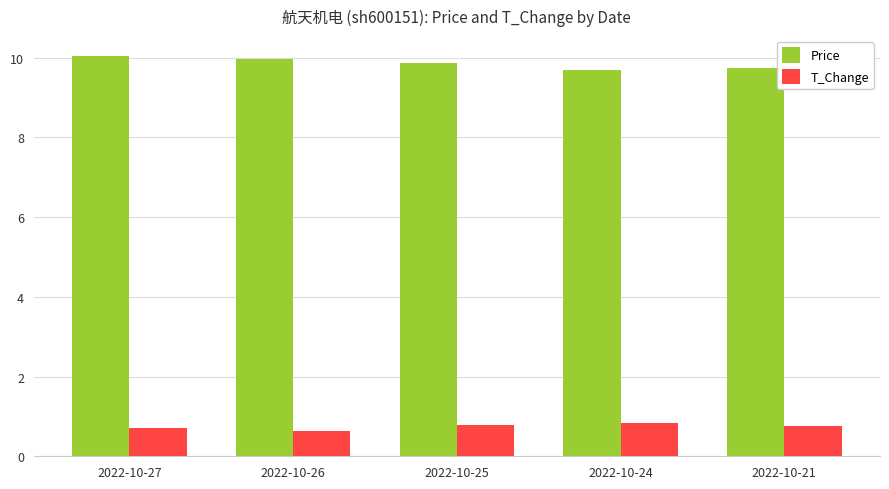

The value of Price at 2022-10-26 is 6.7. True or false?

False